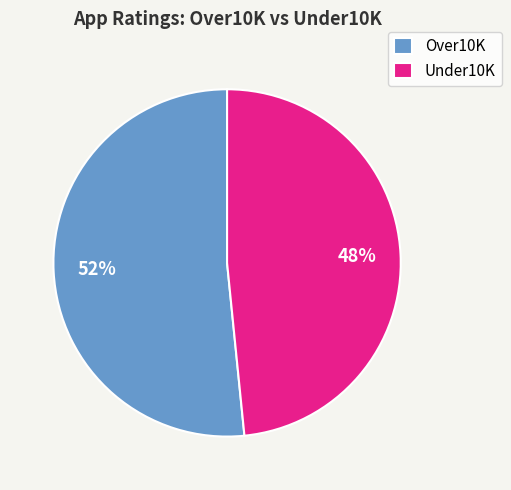

To the nearest percent, what is the average slice percentage?

50%